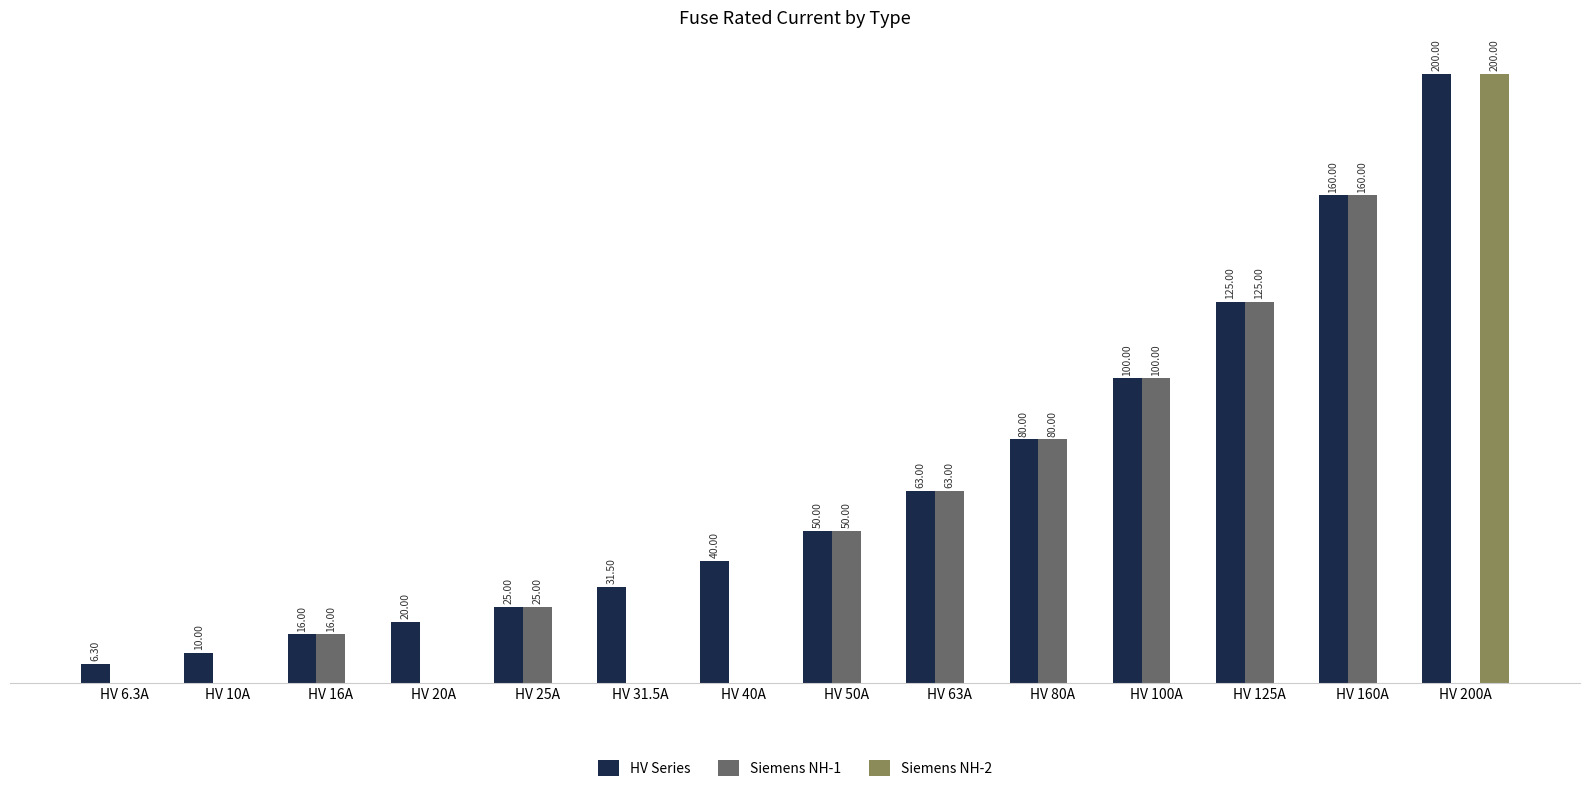

Is the value of Siemens NH-2 at HV 80A greater than the value of Siemens NH-1 at HV 80A?

No